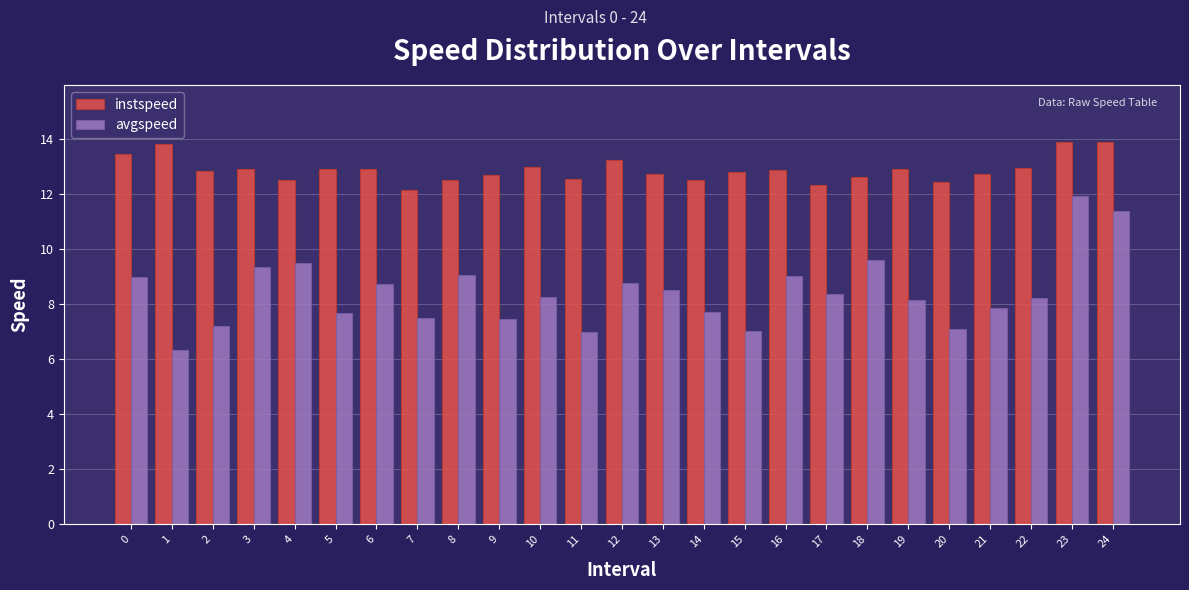

What is the approximate value of instspeed at 5?

12.9